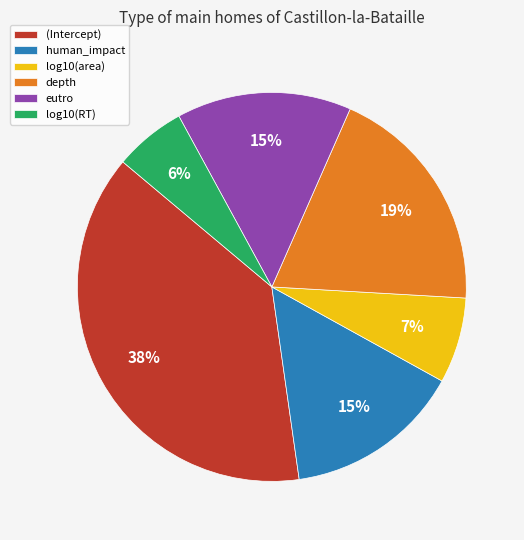

Does eutro represent more than half of the total?

No